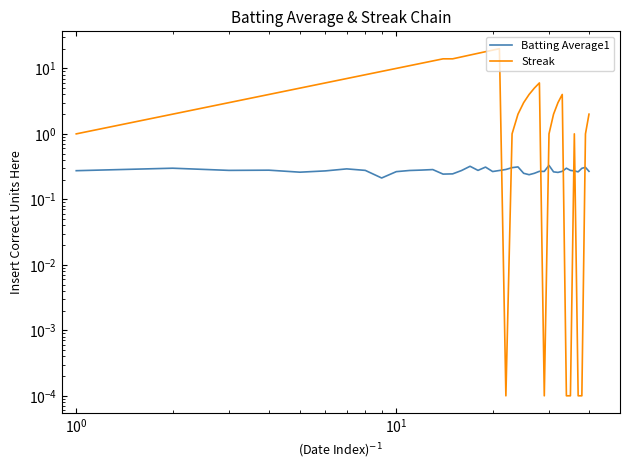

What is the greatest value displayed?

20.0